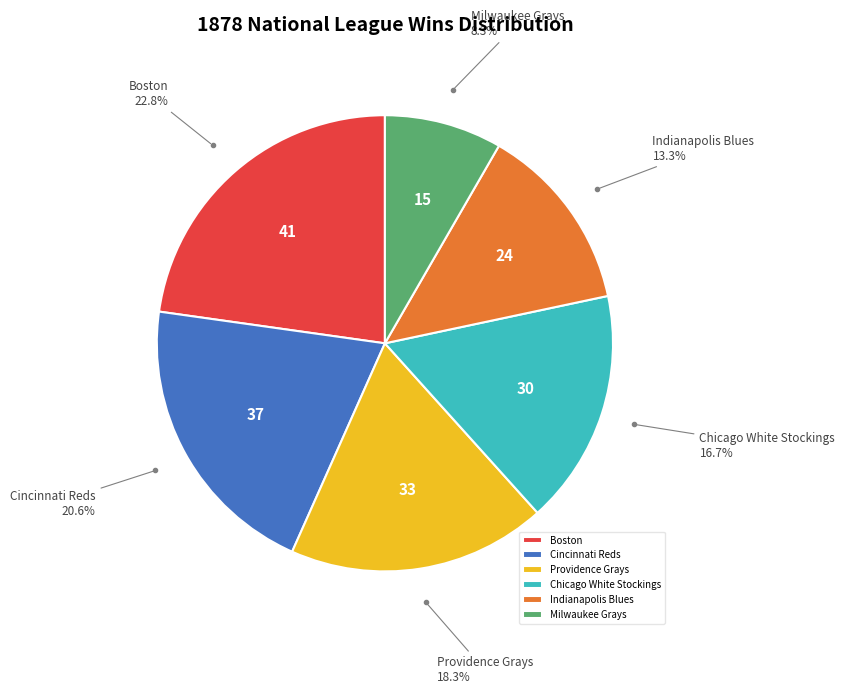

What percentage is NOT represented by Chicago White Stockings?

83.3%